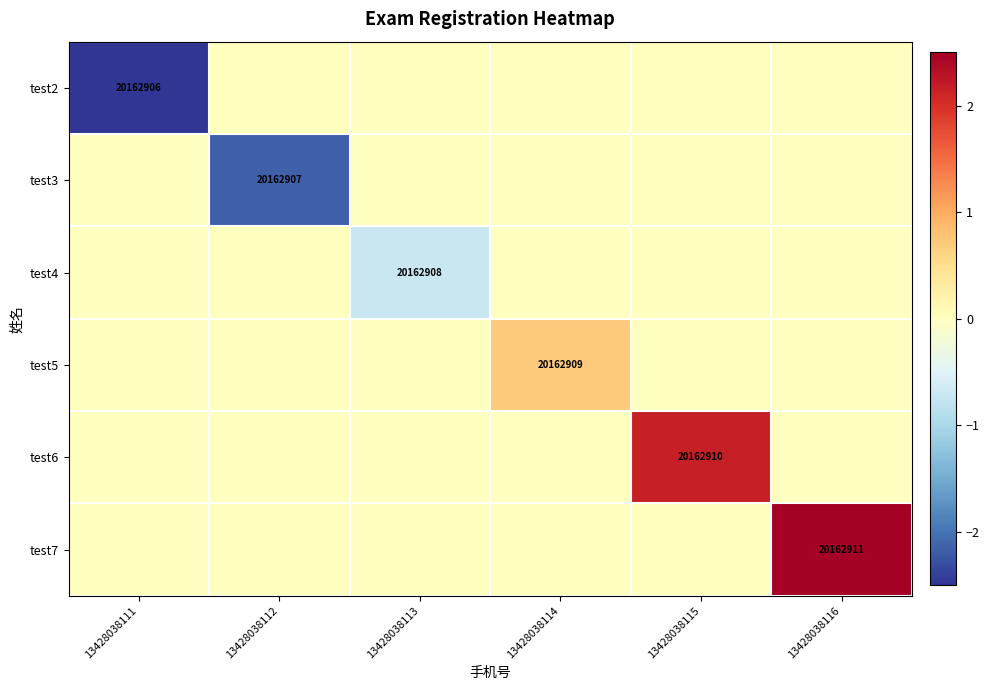

Which series has the largest total across all categories?

test7